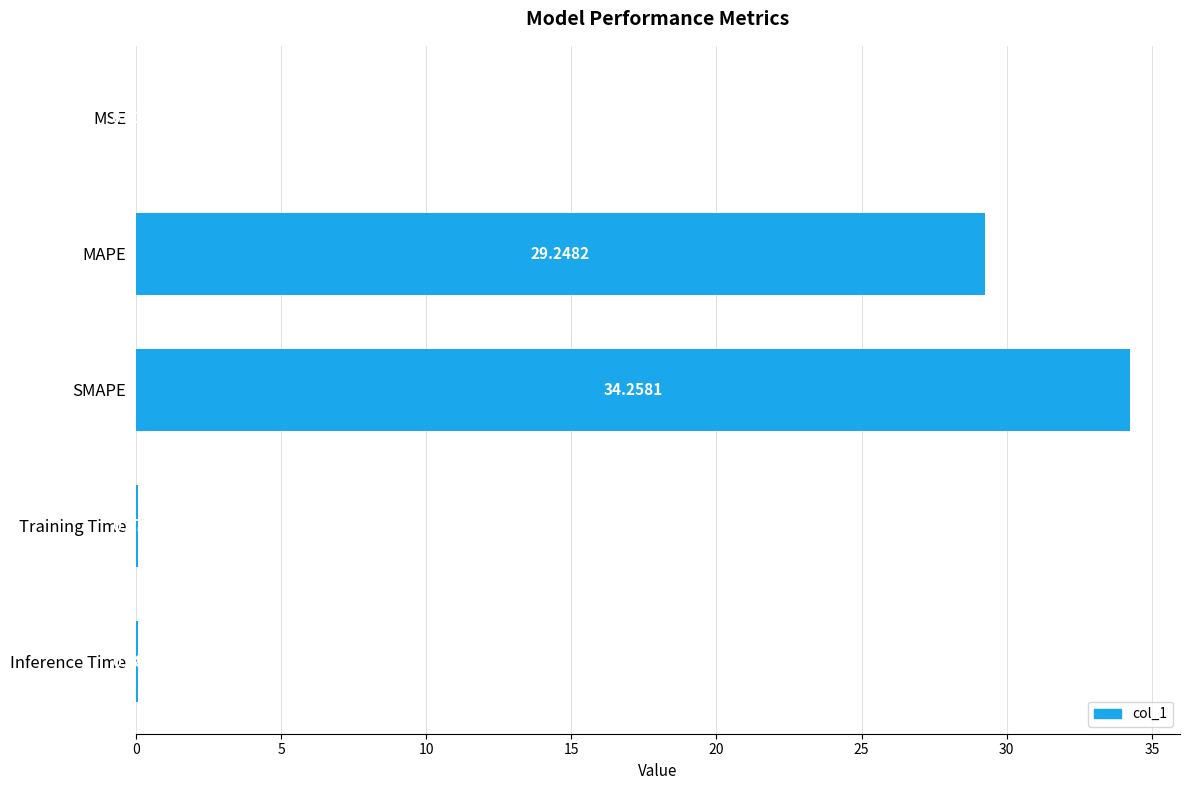

What is the sum of all values?

63.7